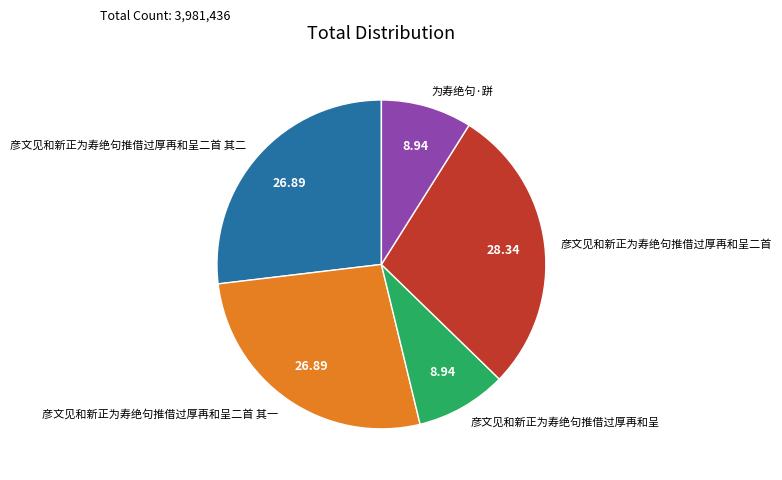

Which slice is the largest?

彦文见和新正为寿绝句推借过厚再和呈二首